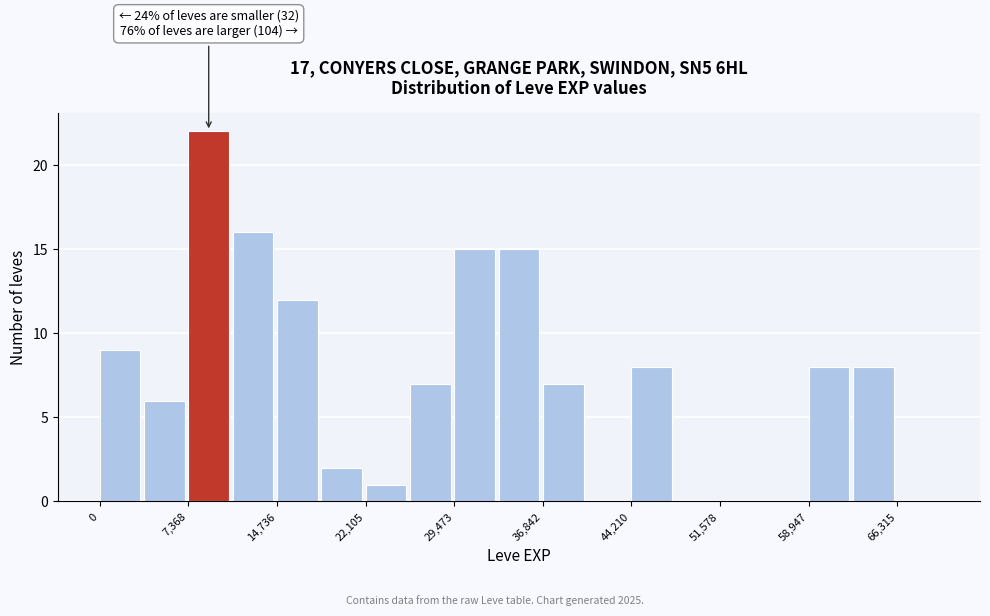

Read against the x-axis, roughly where is the centre of the tallest bar?

9000